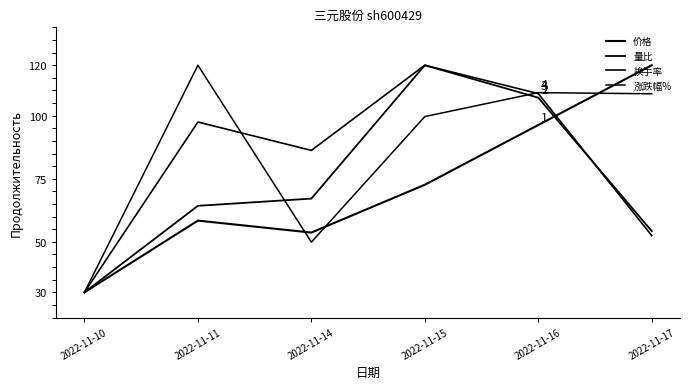

True or false: 涨跌幅% has more than 1 points higher than both neighbors.

True